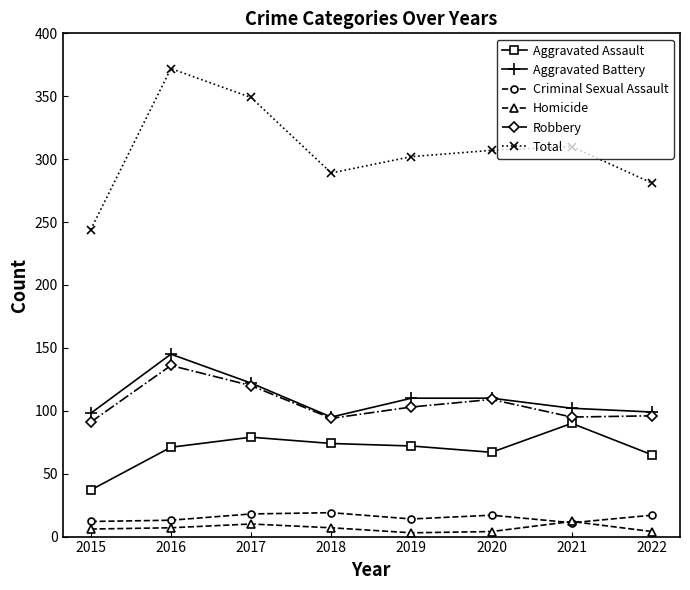

What is the approximate value of Robbery at 2021?

95